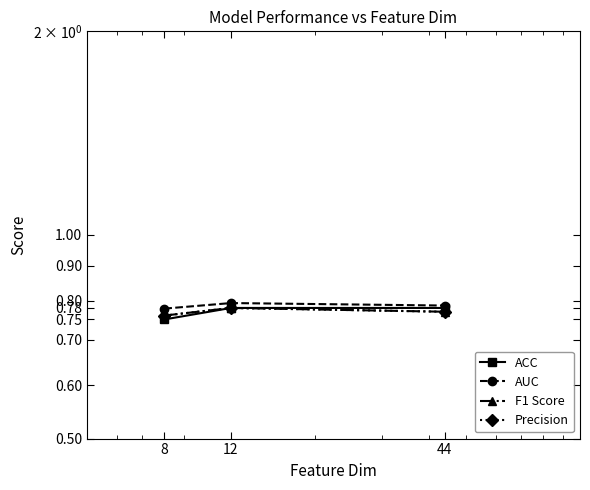

At how many categories does at least one series exceed 0?

3